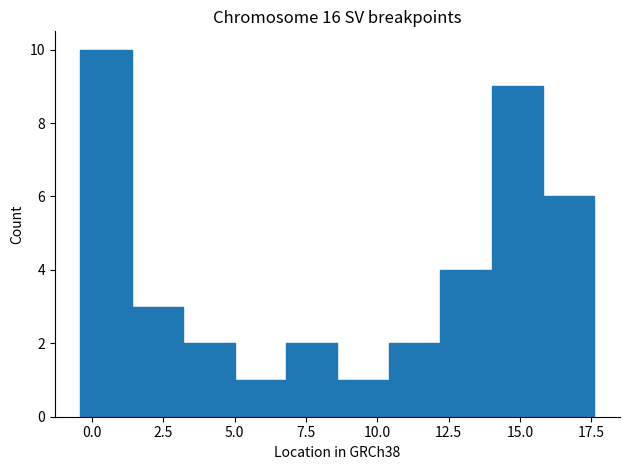

Around what value on the x-axis is the tallest bar? Give the approximate position of its centre, as read against the axis.

0.5